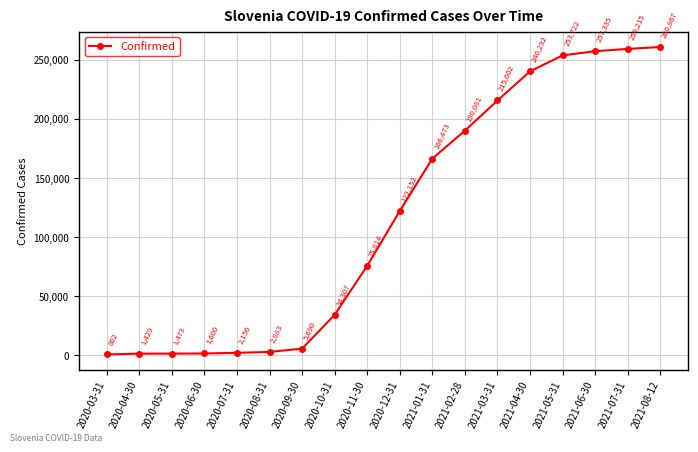

Read the value at 2020-06-30, to the nearest 50.

1600